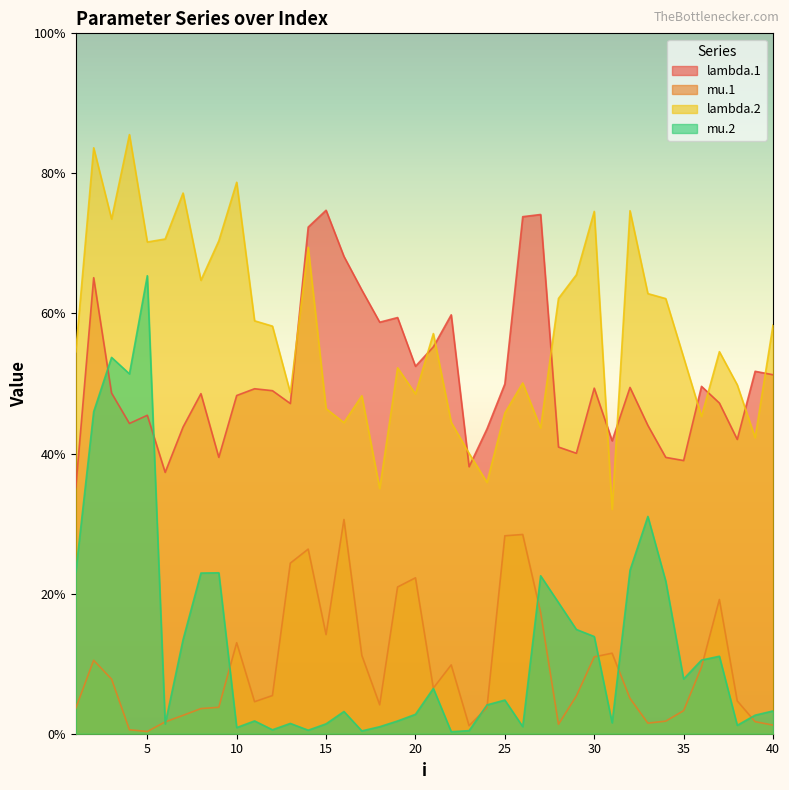

True or false: mu.1 and lambda.2 intersect in this chart.

False